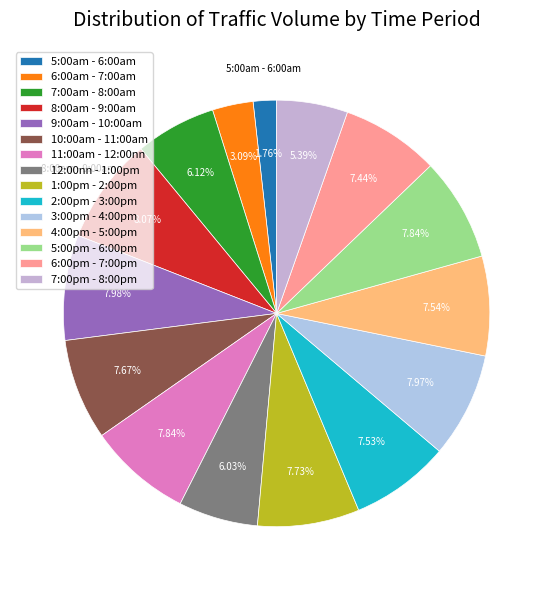

The 3:00pm - 4:00pm slice represents 1% of the pie. True or false?

False